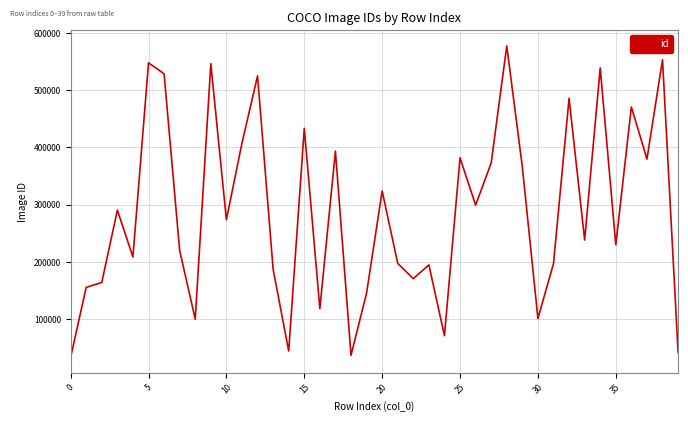

What is the minimum value shown in the chart?

33471